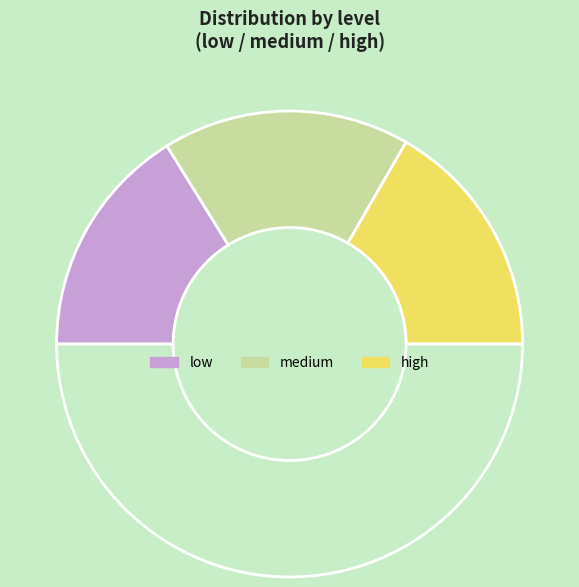

How many slices are in this pie chart?

4